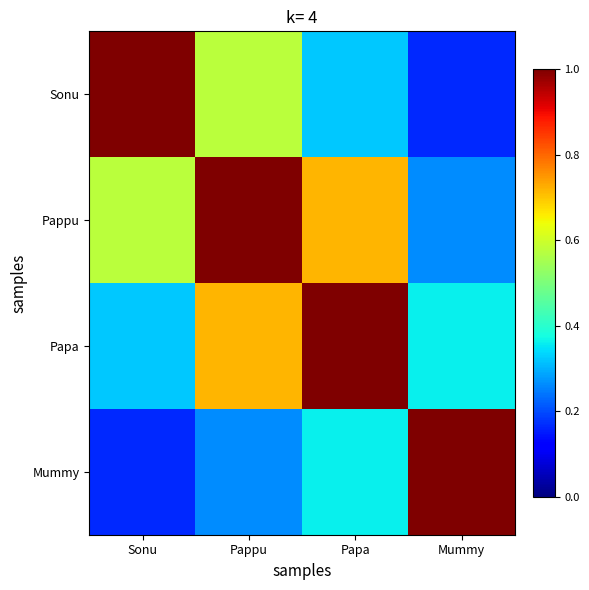

At Papa, list the series in order from smallest to largest.

Sonu, Mummy, Pappu, Papa